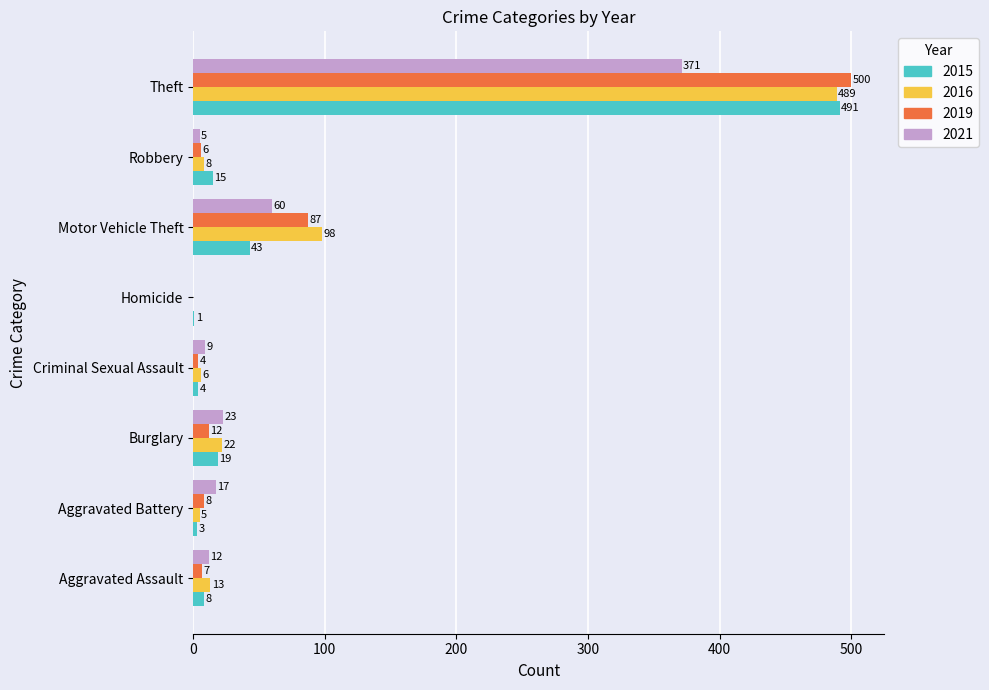

What is the average value of the 2021 series?

62